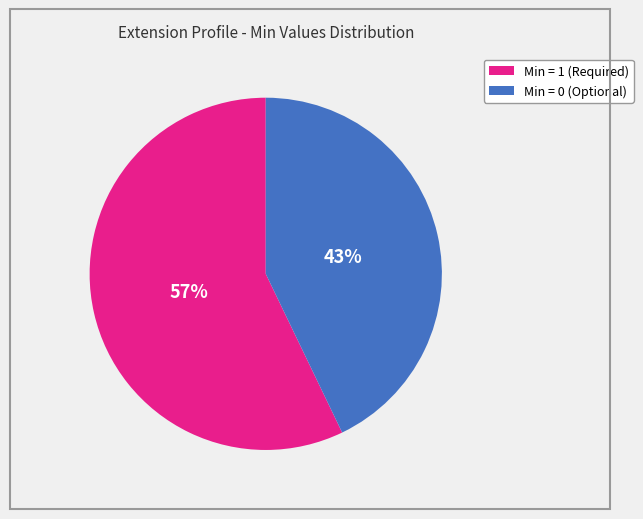

Is there any slice that represents more than half of the pie?

Yes